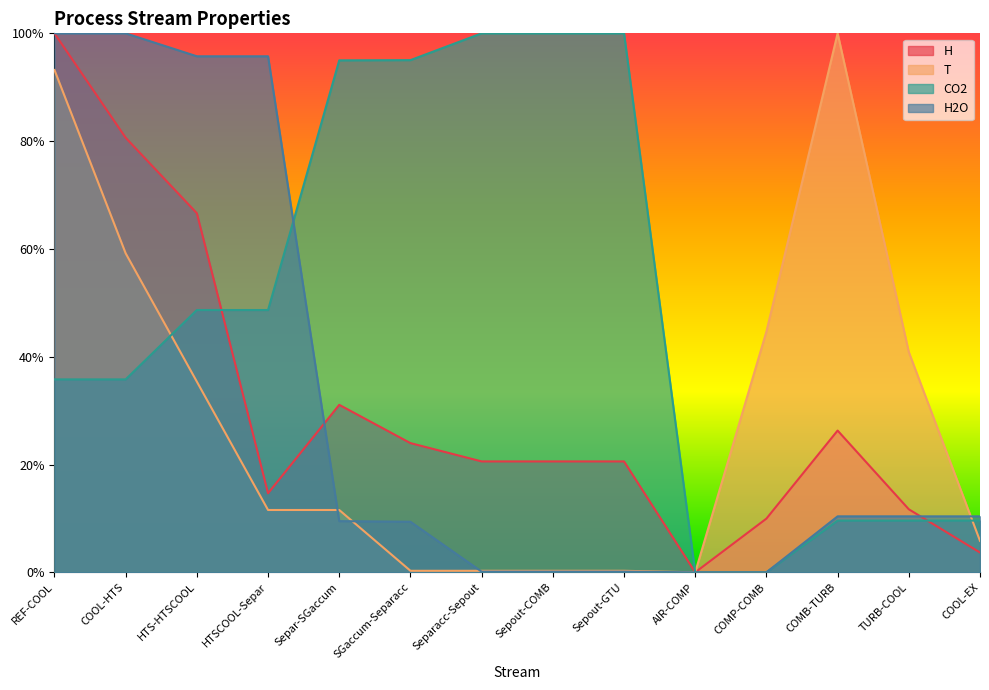

Between SGaccum-Separacc and COMB-TURB, which series saw the biggest shift?

T